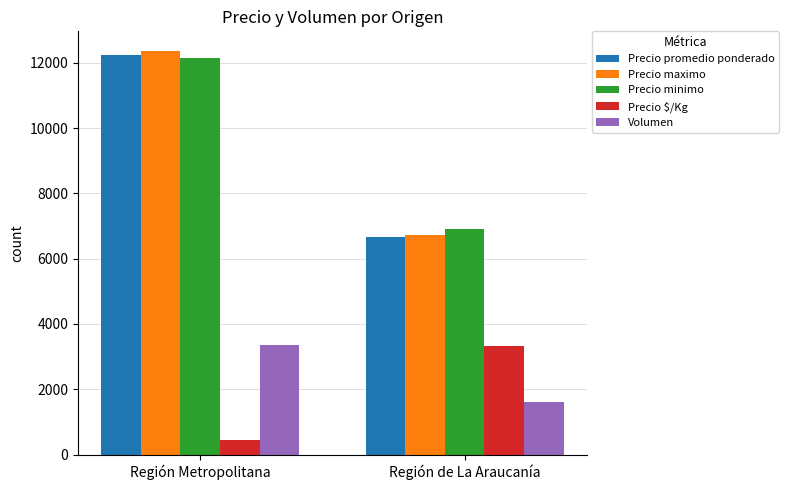

Reading left to right, transcribe all the data shown in this chart.

Precio promedio ponderado: 12252	6656
Precio maximo: 12350	6712
Precio minimo: 12150	6921
Precio $/Kg: 458	3328
Volumen: 3342	1625